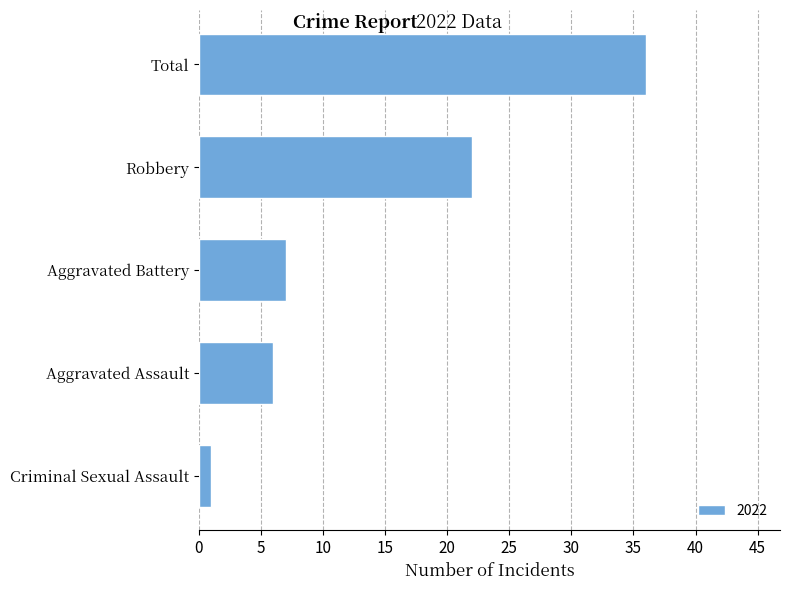

Is it true that the value at Total is 13?

False